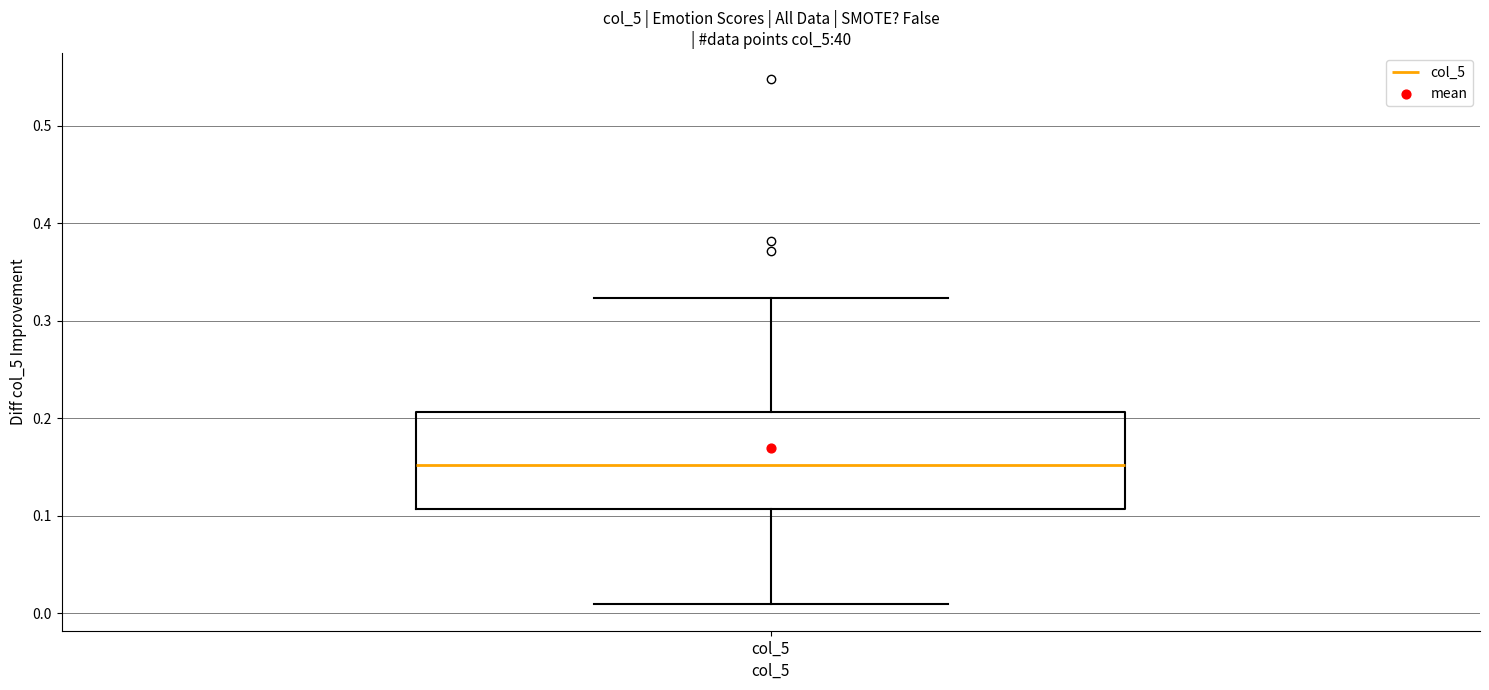

Read this box plot against the y-axis: the position of the median line, the range covered by the box, and the ends of both whiskers. The values are not printed on the chart, so give them approximately, as read against the axis.

median 0.15, box 0.11 to 0.21, whiskers 0.01 to 0.32